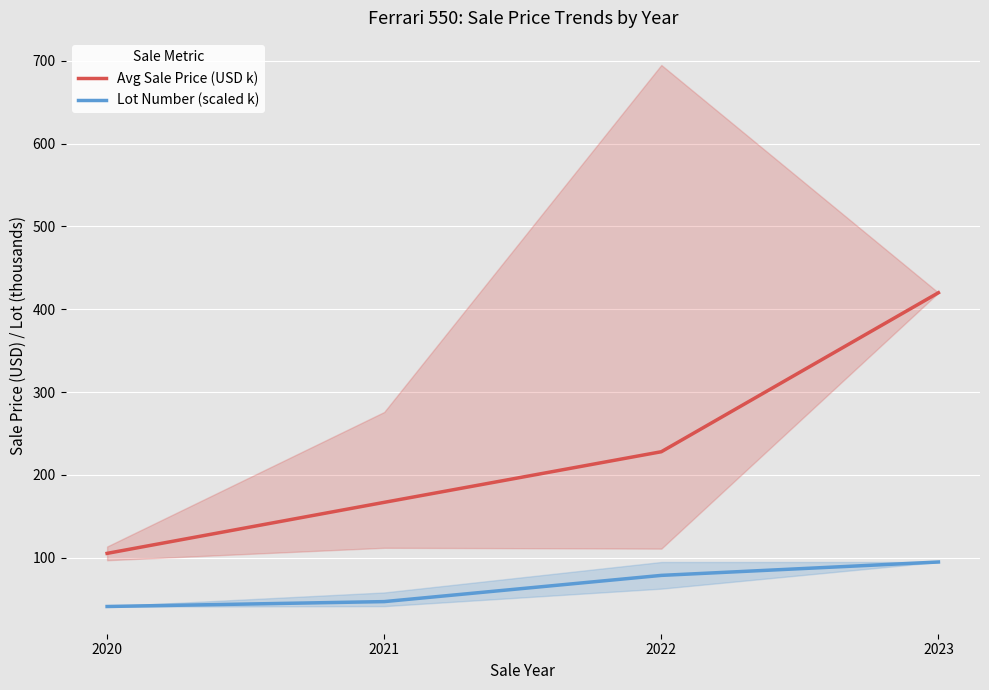

Which series has the largest total across all categories?

Avg Sale Price (USD k)